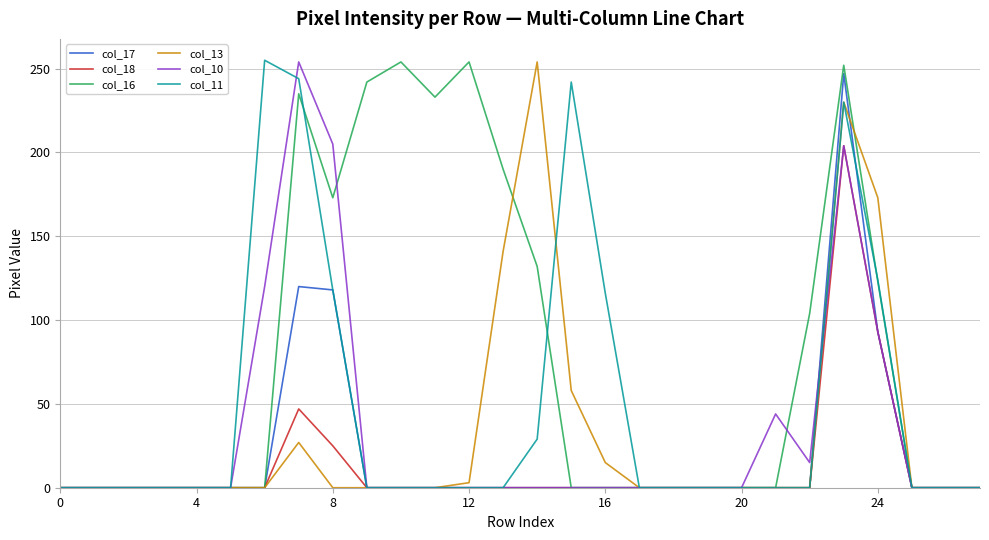

What is the highest value of the col_10 series?

254